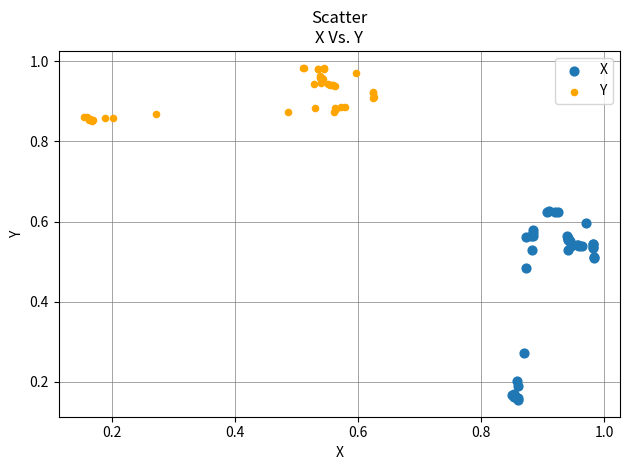

Which series reaches the maximum Y coordinate?

Y